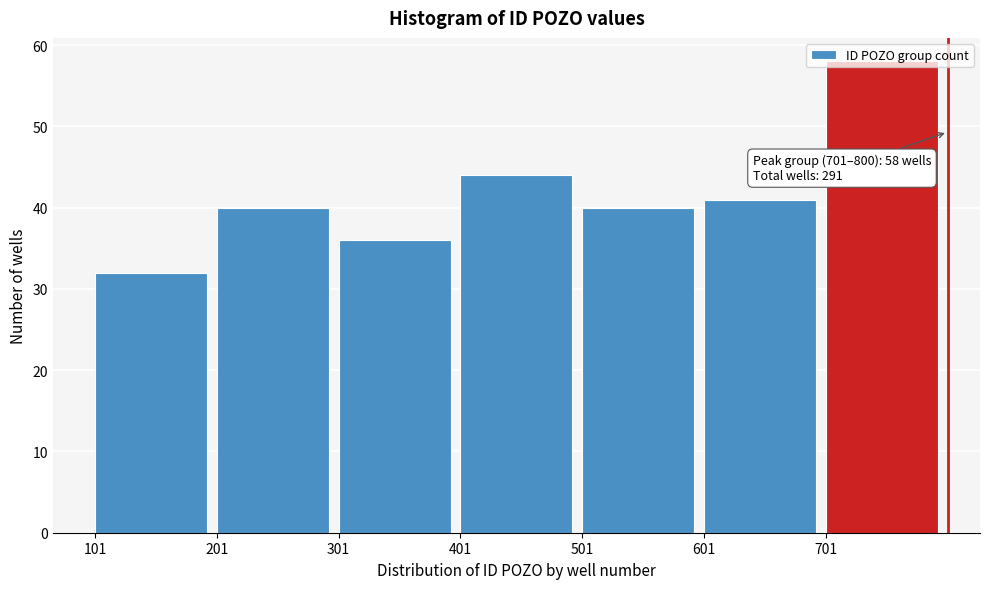

Which range on the x-axis has the tallest bar?

701 to 801